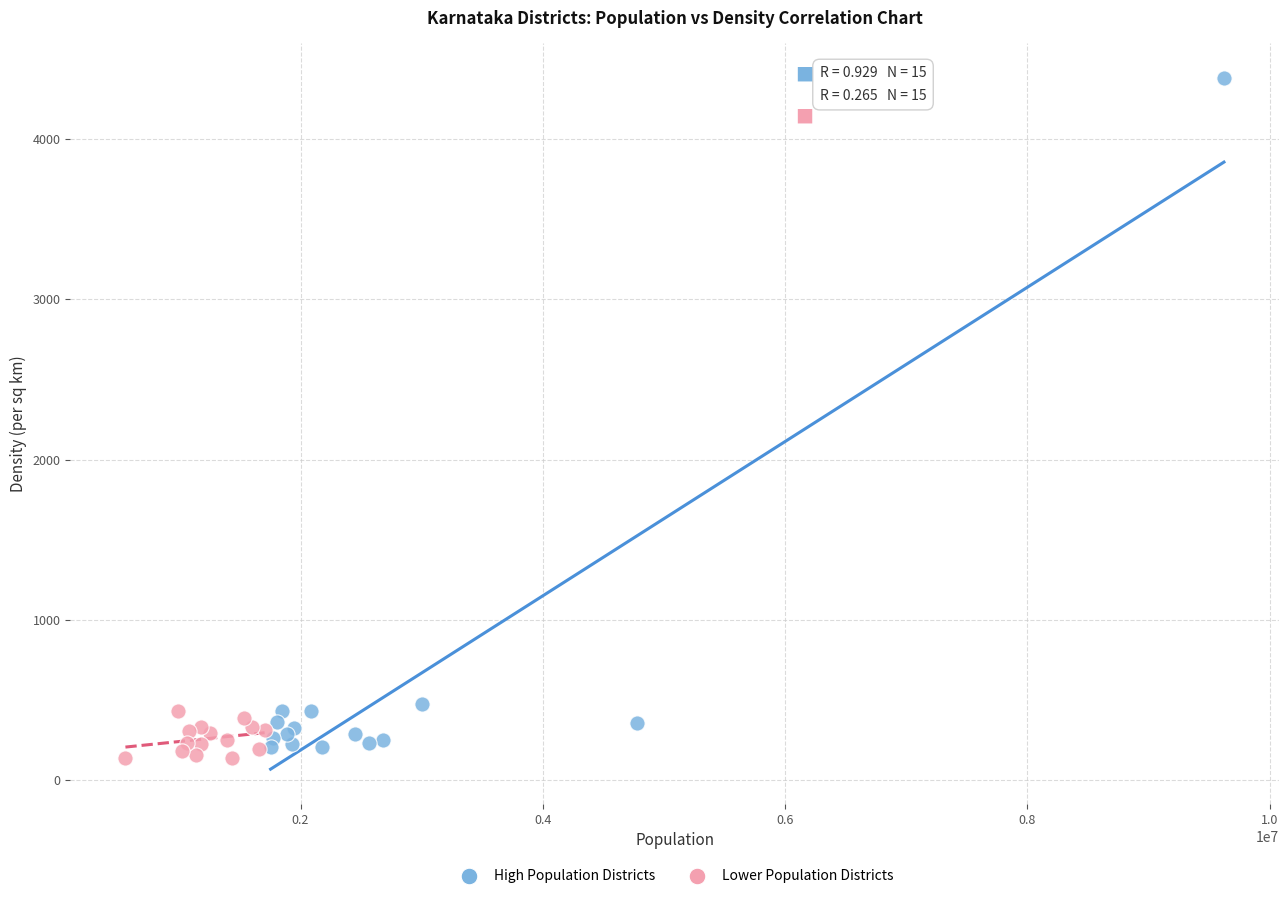

Which series reaches the maximum Y coordinate?

High Population Districts